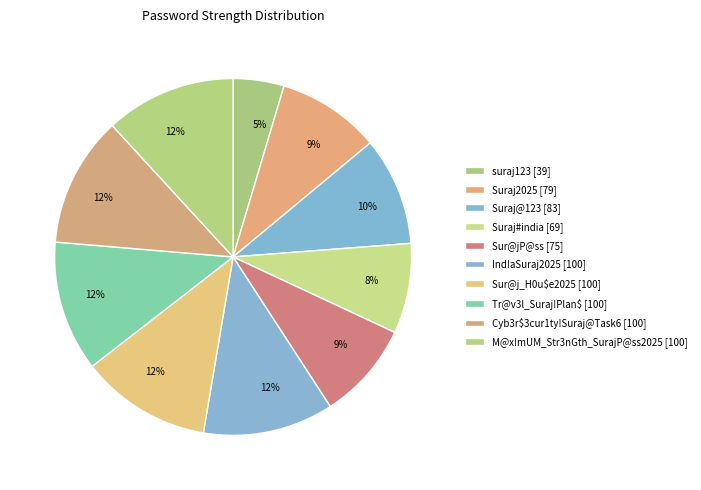

Is there any slice that represents more than half of the pie?

No